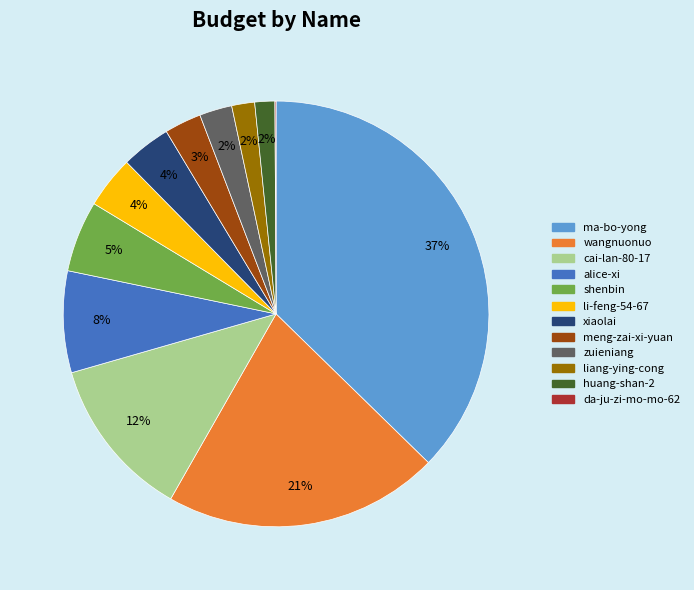

Is there a majority slice in this chart?

No